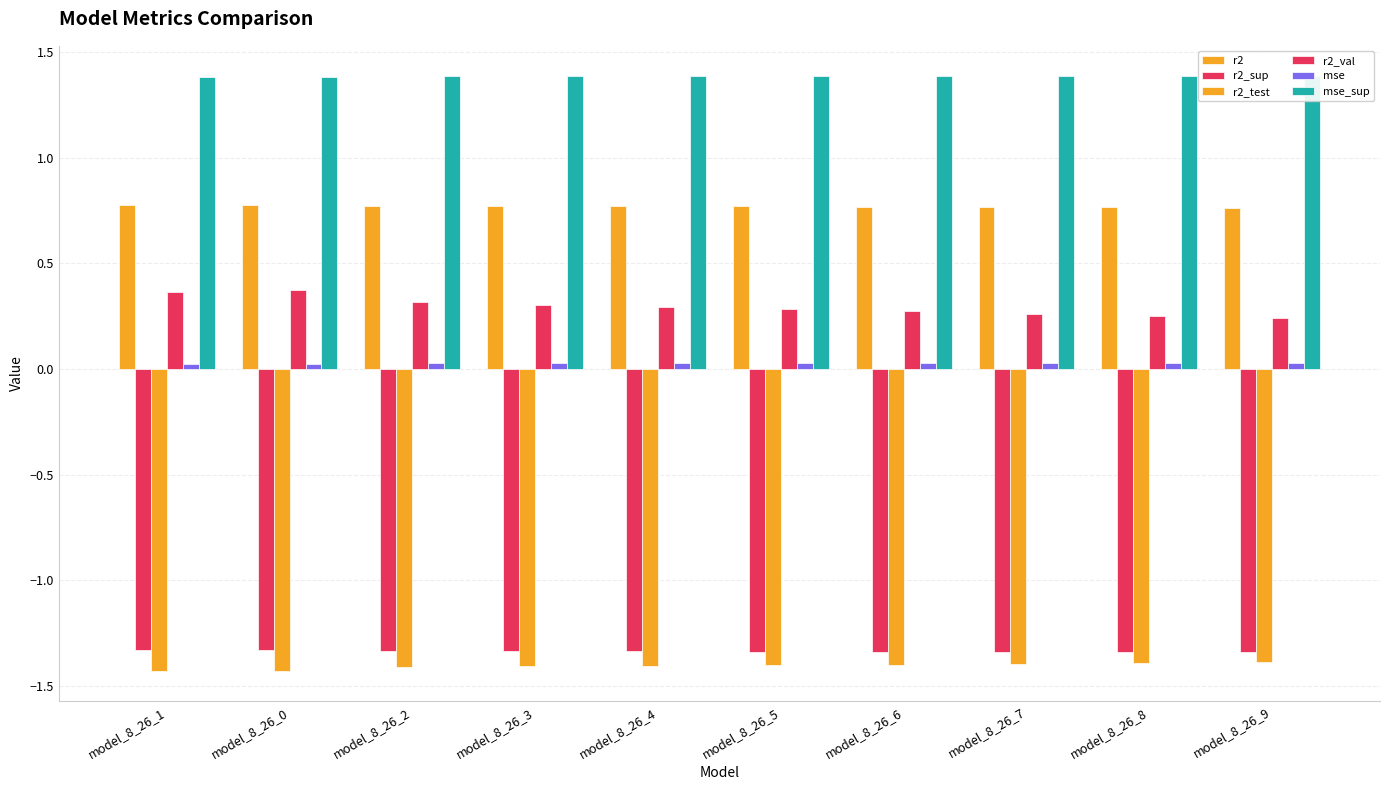

Between model_8_26_1 and model_8_26_7, which series saw the biggest shift?

r2_val